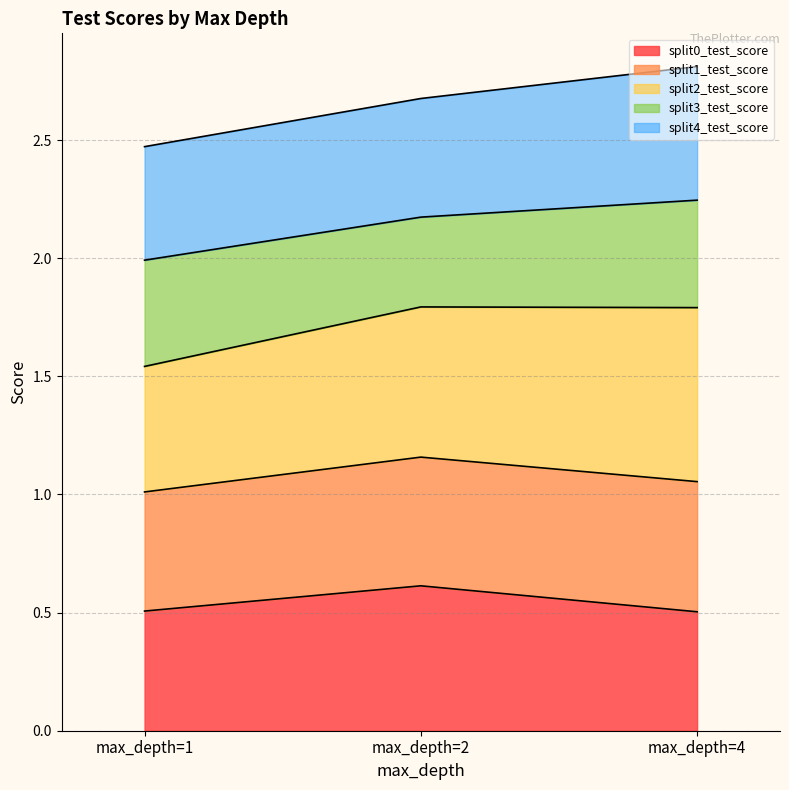

Which series has the widest spread of values?

split2_test_score